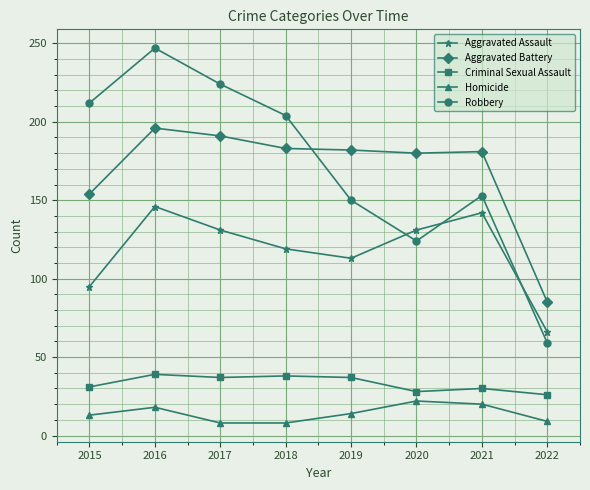

At which label does Criminal Sexual Assault first exceed 37?

2016